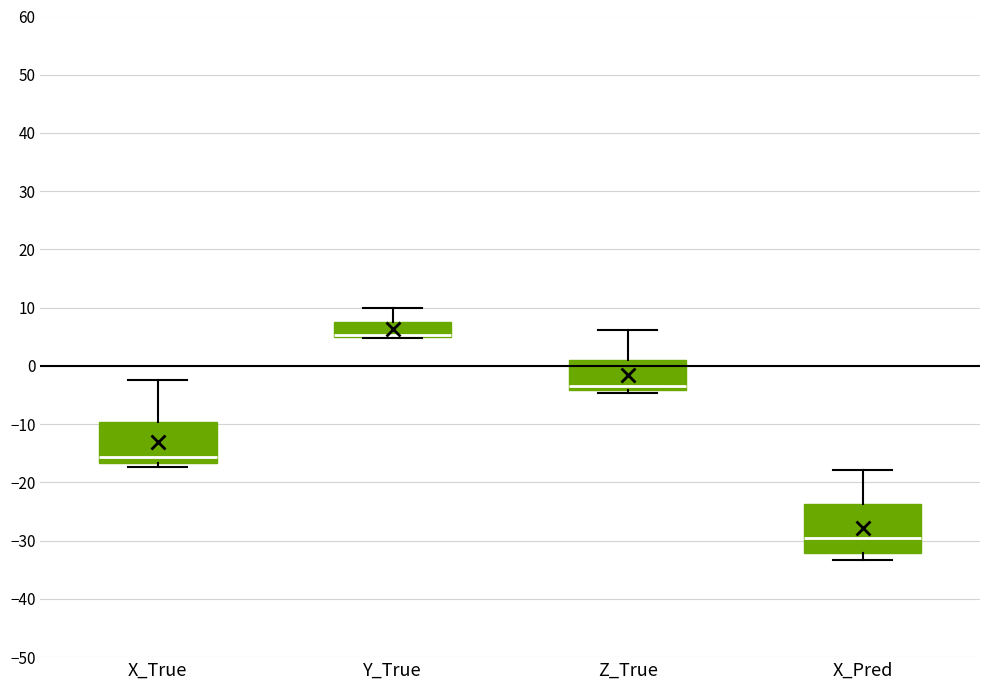

Where does the median line of the box for X_Pred sit on the y-axis? The values are not printed on the chart, so give them approximately, as read against the axis.

-30